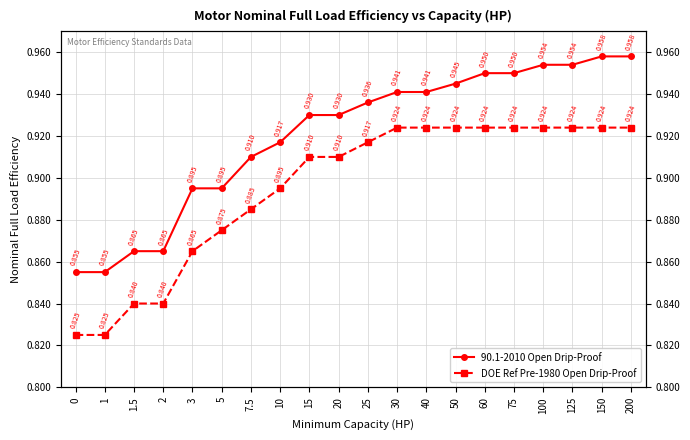

List the series in order of their overall mean, highest first.

90.1-2010 Open Drip-Proof, DOE Ref Pre-1980 Open Drip-Proof